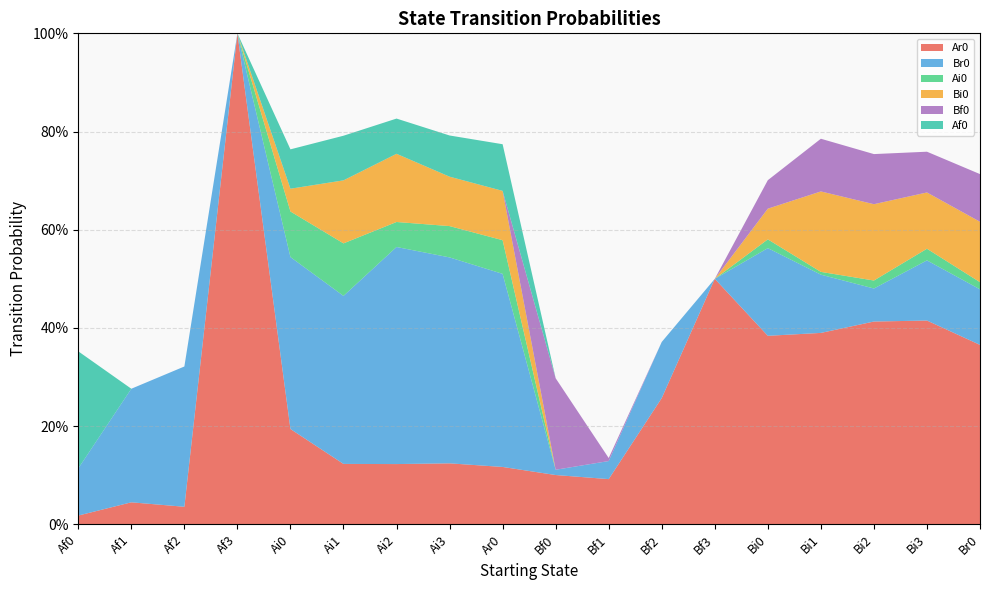

Reading left to right, list all the values displayed in this chart.

Ar0: 0.0	0.0	0.0	1.0	0.2	0.1	0.1	0.1	0.1	0.1	0.1	0.3	0.5	0.4	0.4	0.4	0.4	0.4
Br0: 0.1	0.2	0.3	0.0	0.4	0.3	0.4	0.4	0.4	0.0	0.0	0.1	0.0	0.2	0.1	0.1	0.1	0.1
Ai0: 0.0	0.0	0.0	0.0	0.1	0.1	0.1	0.1	0.1	0.0	0.0	0.0	0.0	0.0	0.0	0.0	0.0	0.0
Bi0: 0.0	0.0	0.0	0.0	0.0	0.1	0.1	0.1	0.1	0.0	0.0	0.0	0.0	0.1	0.2	0.2	0.1	0.1
Bf0: 0.0	0.0	0.0	0.0	0.0	0.0	0.0	0.0	0.0	0.2	0.0	0.0	0.0	0.1	0.1	0.1	0.1	0.1
Af0: 0.2	0.0	0.0	0.0	0.1	0.1	0.1	0.1	0.1	0.0	0.0	0.0	0.0	0.0	0.0	0.0	0.0	0.0